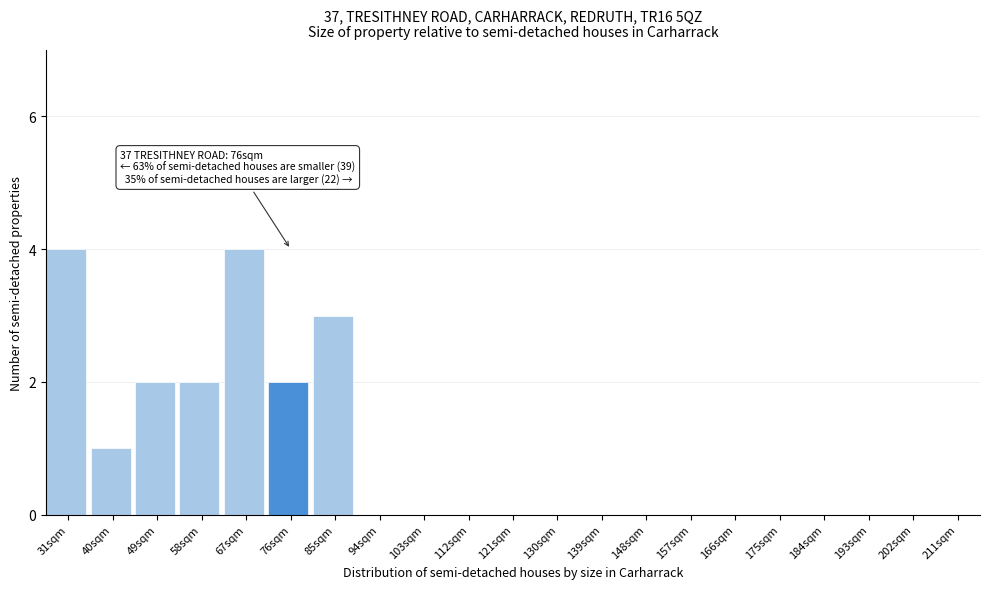

Reading left to right, what are all the values shown in this chart?

31sqm=4	40sqm=1	49sqm=2	58sqm=2	67sqm=4	76sqm=2	85sqm=3	94sqm=0	103sqm=0	112sqm=0	121sqm=0	130sqm=0	139sqm=0	148sqm=0	157sqm=0	166sqm=0	175sqm=0	184sqm=0	193sqm=0	202sqm=0	211sqm=0